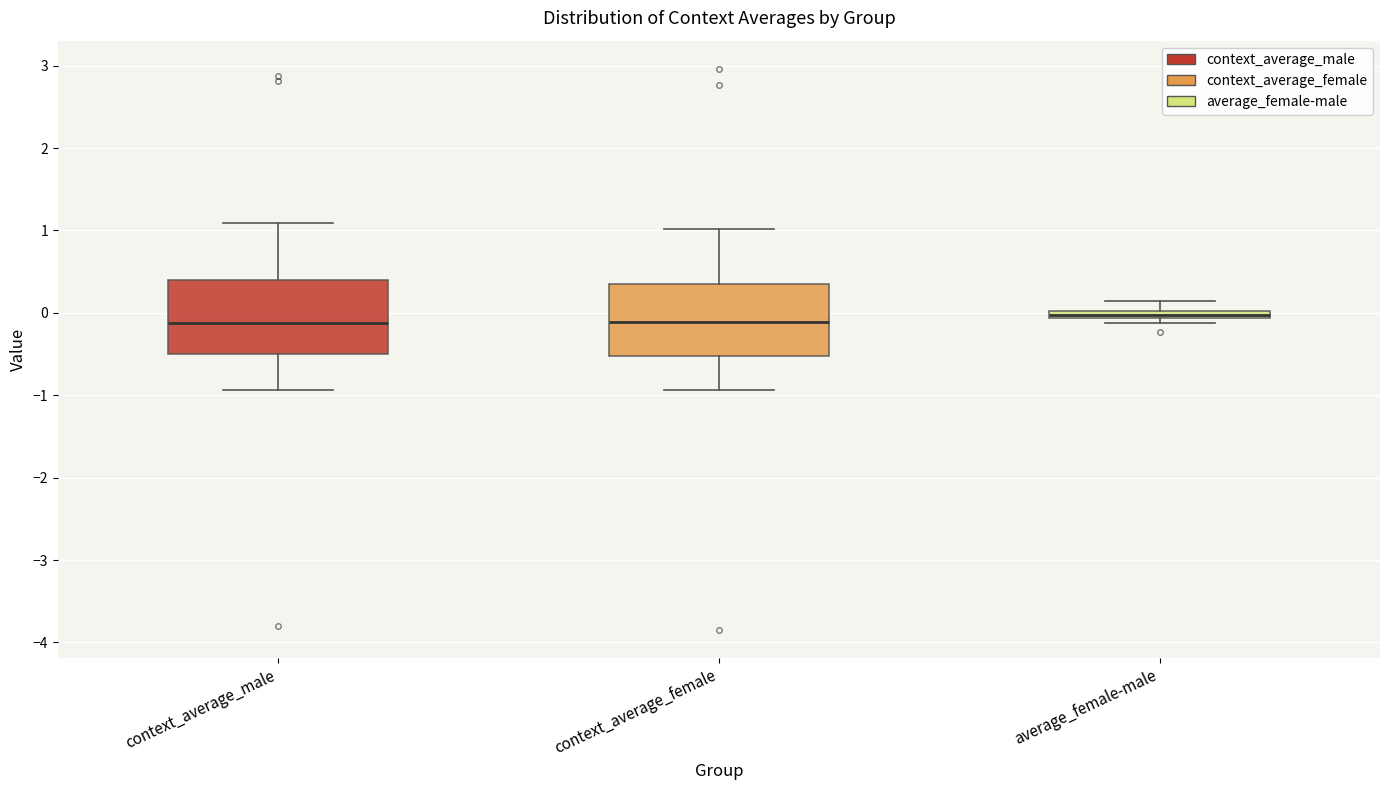

Where is the lower edge of the box for context_average_male on the y-axis? The values are not printed on the chart, so give them approximately, as read against the axis.

-0.5